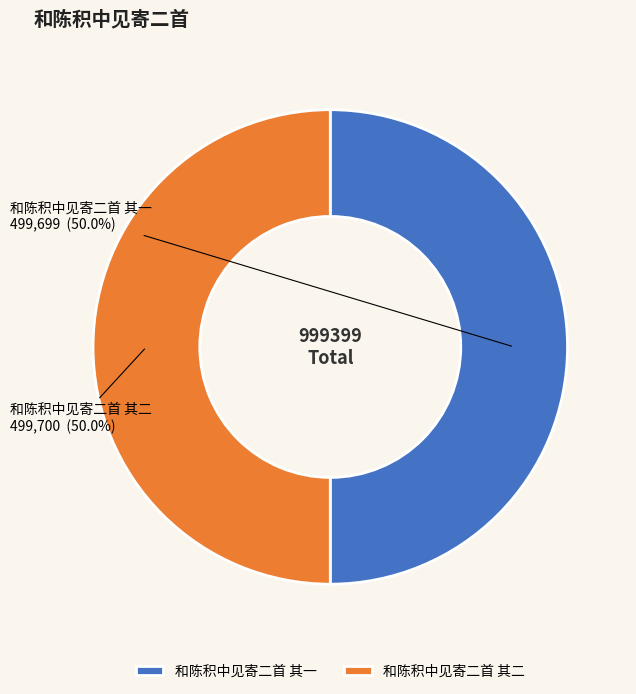

To the nearest percent, what is the combined percentage of 和陈积中见寄二首 其一 and 和陈积中见寄二首 其二?

100%